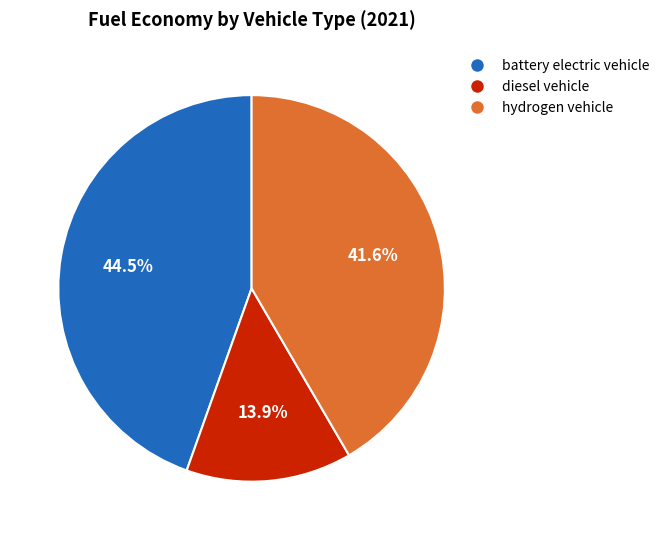

Does any single category account for the majority?

No